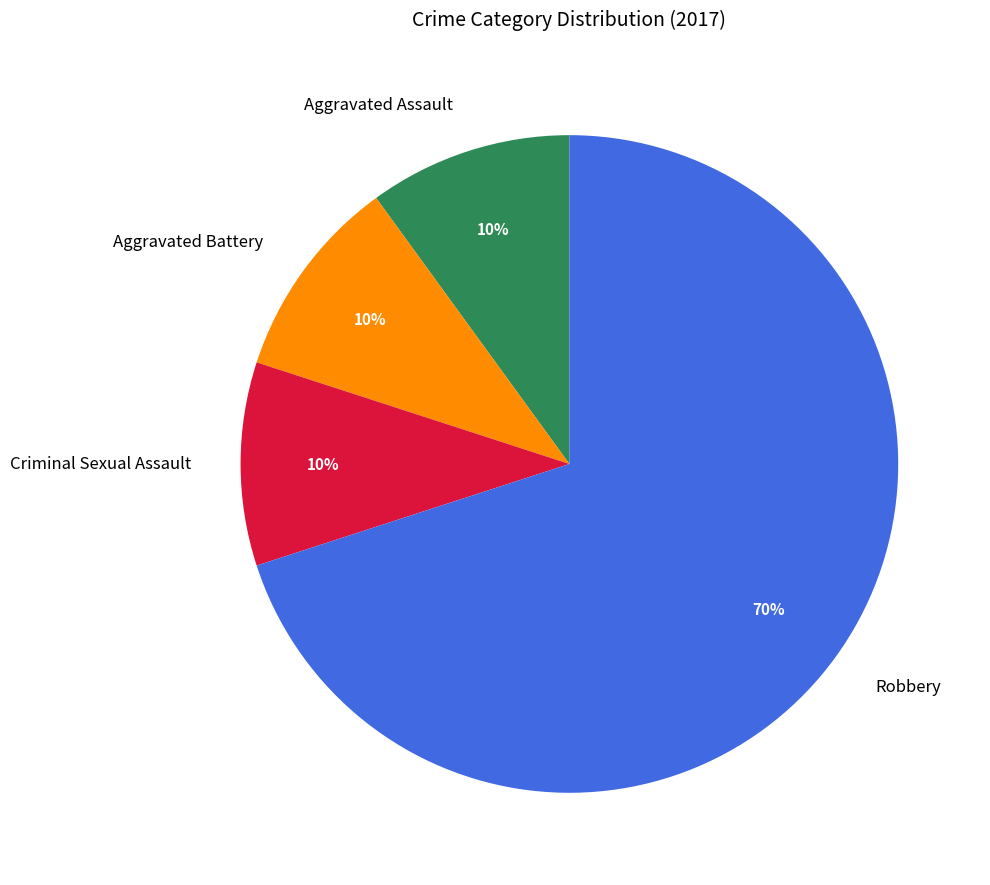

Approximately how many times larger is the value at Criminal Sexual Assault compared to Aggravated Battery?

1.0